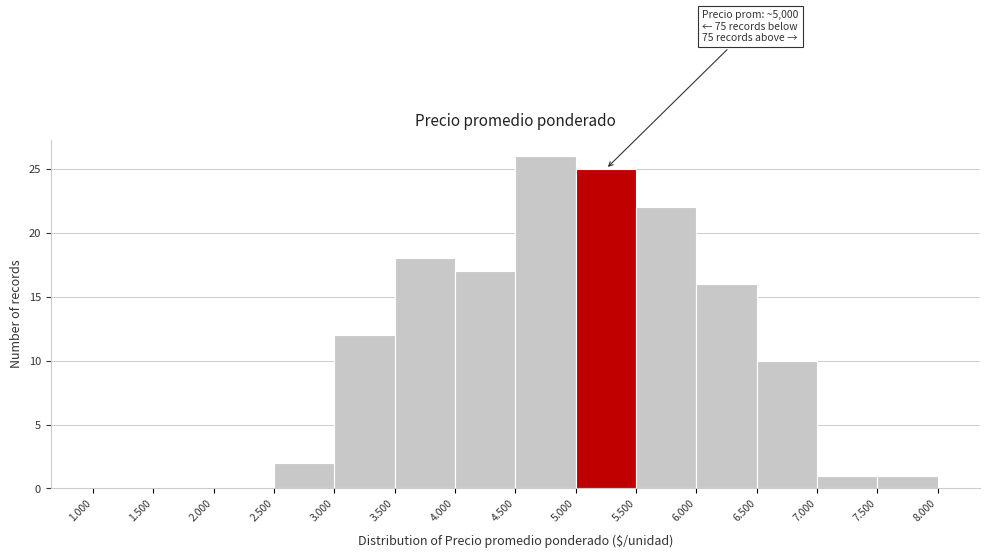

Reading right to left, list all the values displayed in this chart.

7.500=1	7.000=1	6.500=10	6.000=16	5.500=22	5.000=25	4.500=26	4.000=17	3.500=18	3.000=12	2.500=2	2.000=0	1.500=0	1.000=0